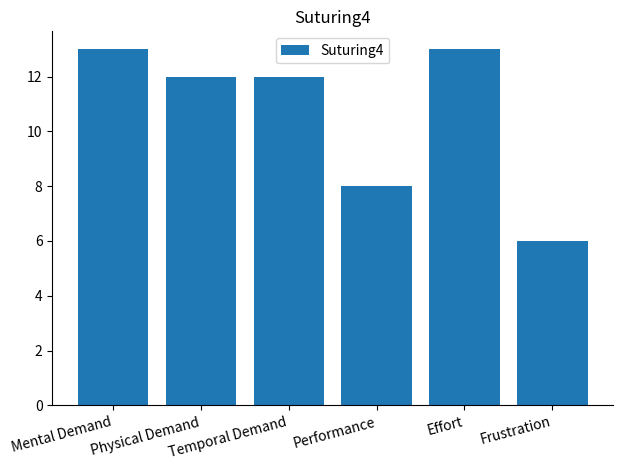

What is the change in value from Mental Demand to Temporal Demand?

-1